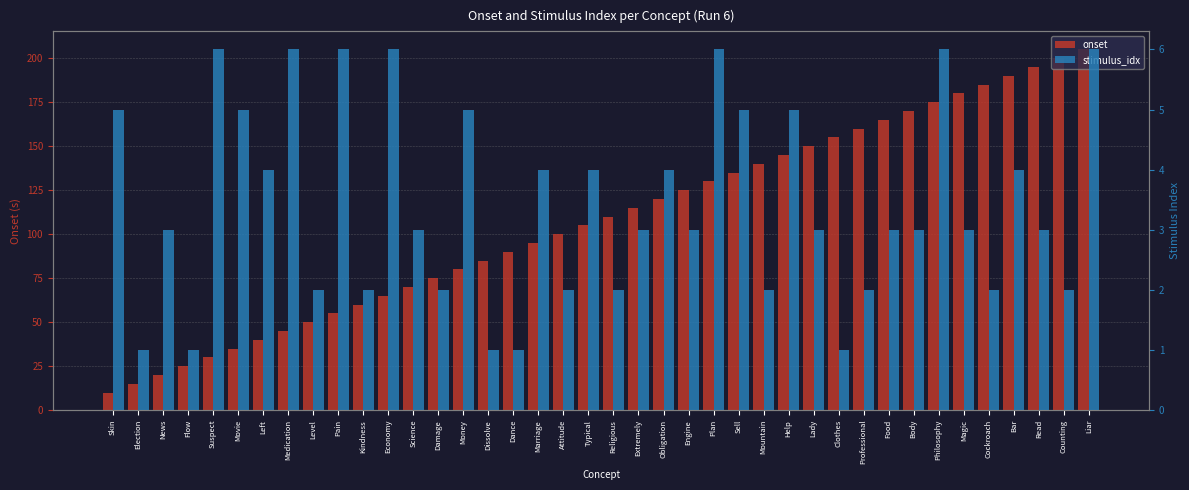

What is the average value of the stimulus_idx series?

3